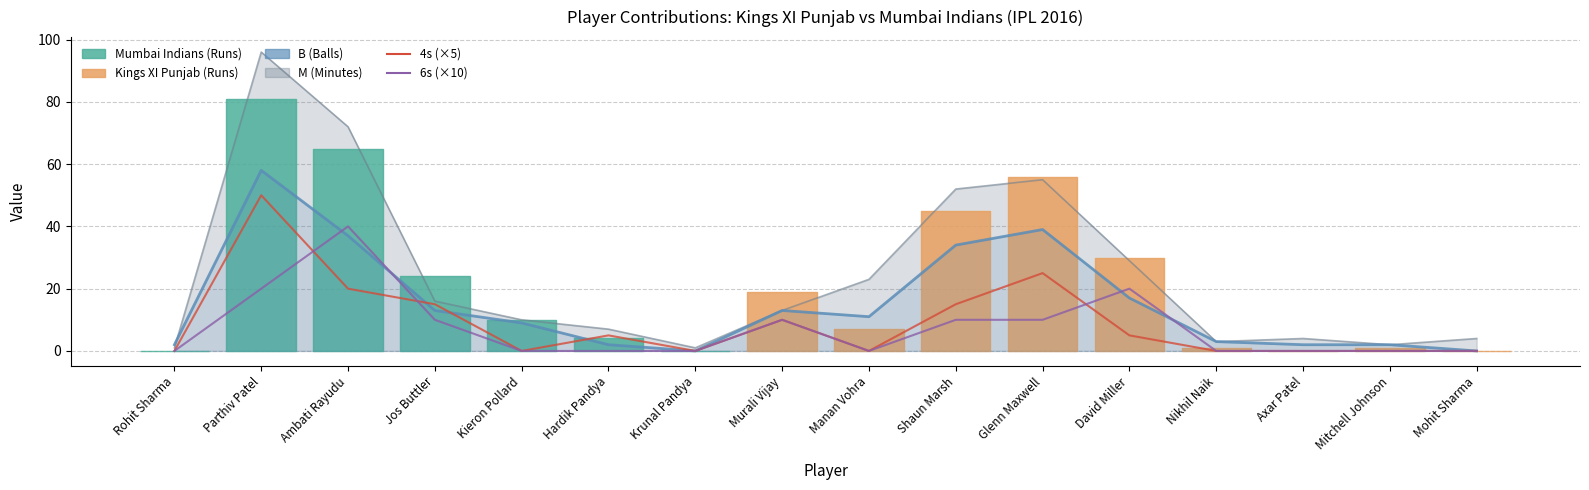

Is the value of 4s (×5) at Parthiv Patel greater than the value of 6s (×10) at Axar Patel?

Yes